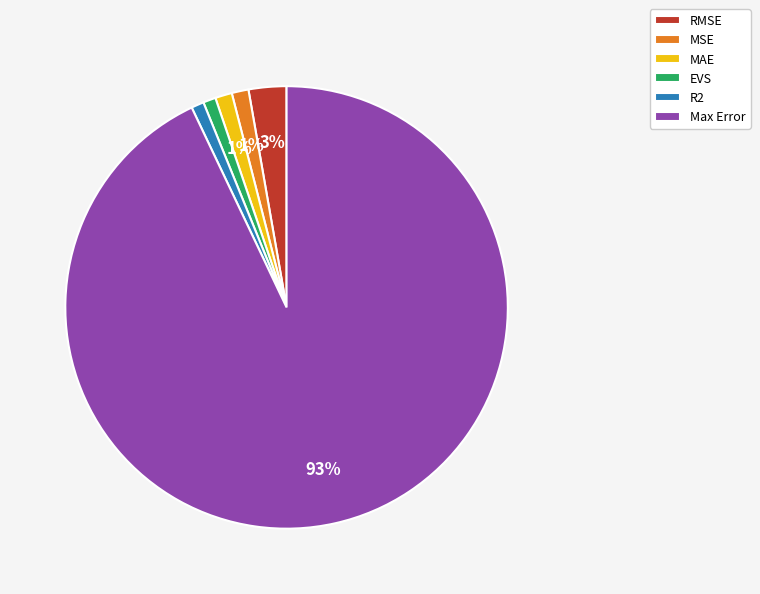

Does RMSE account for over 50% of the chart?

No